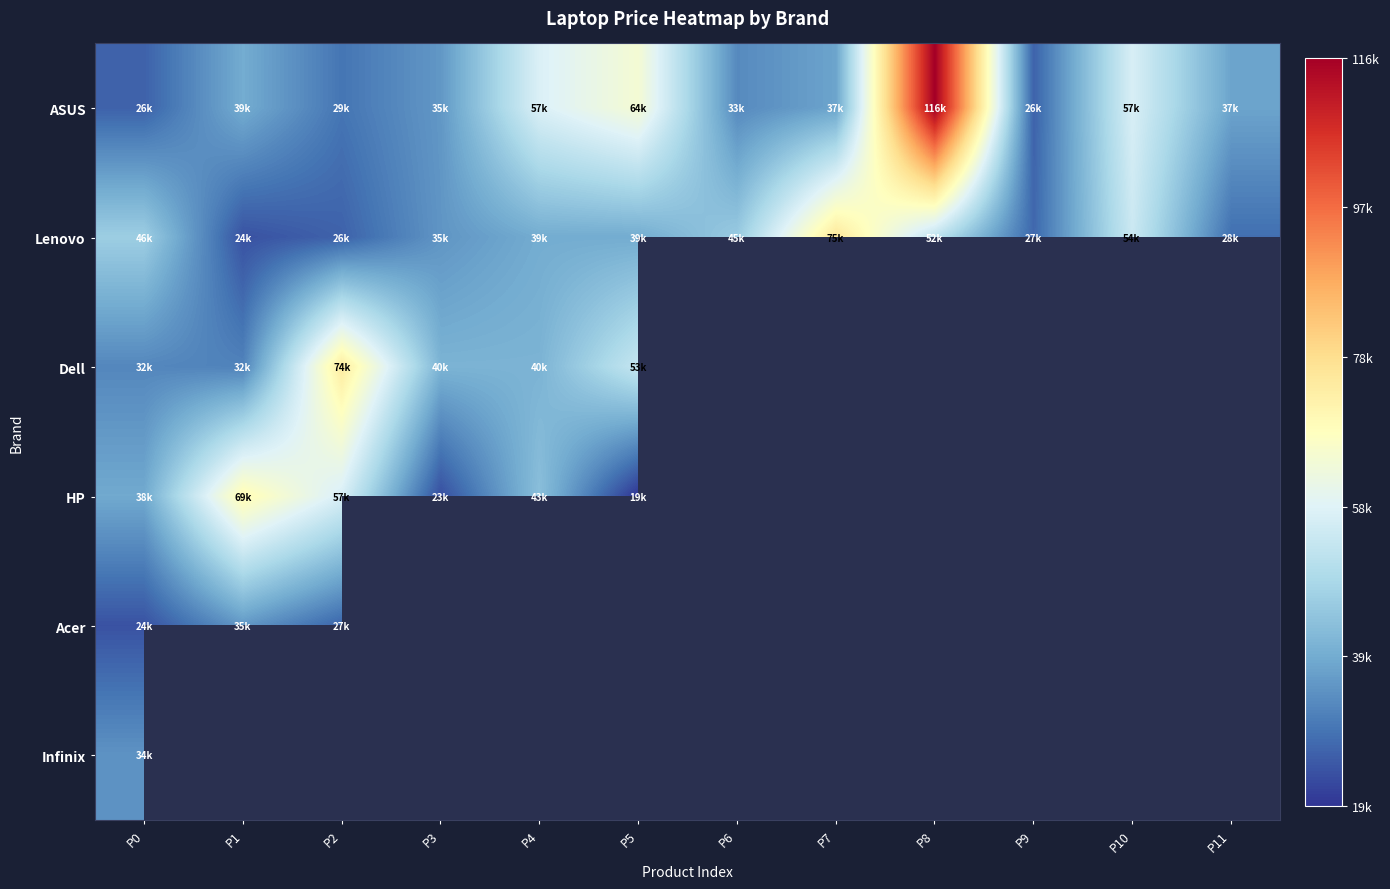

Which series has the largest range (max minus min)?

ASUS